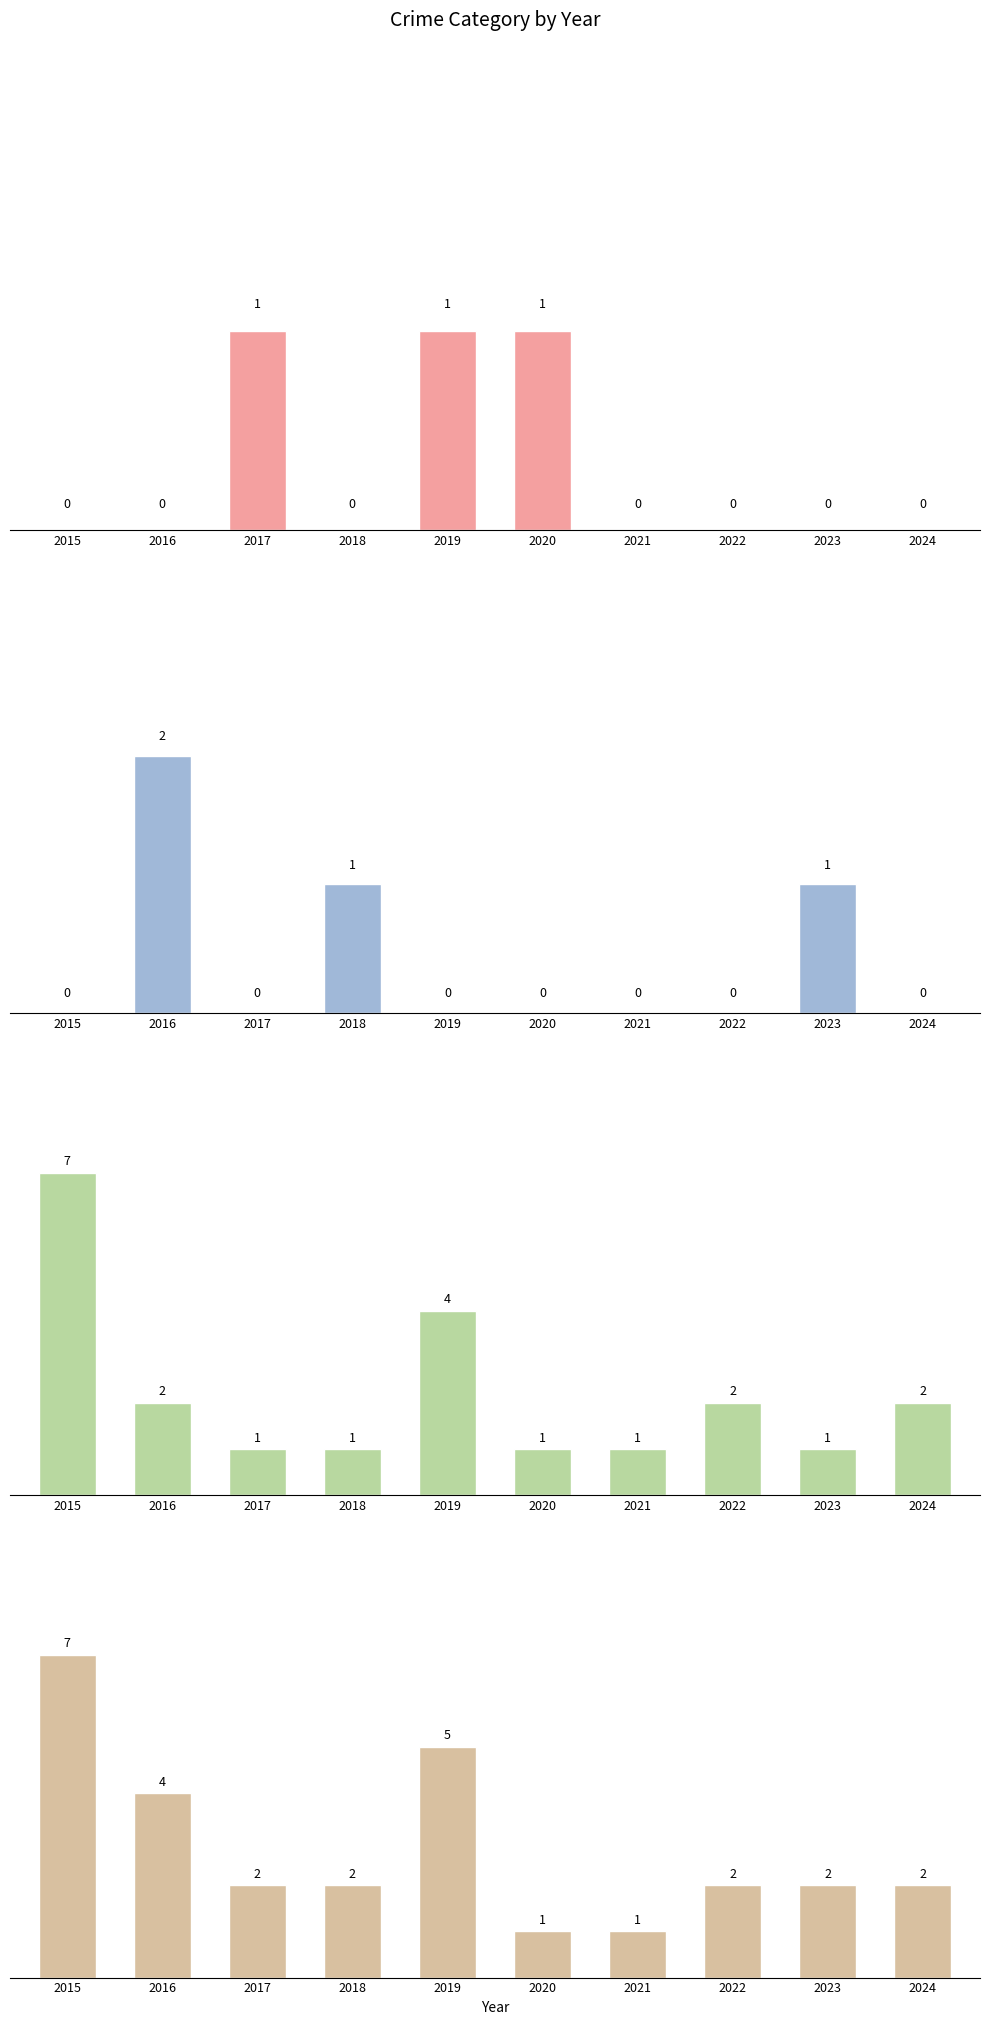

Reading left to right, transcribe all the data shown in this chart.

Aggravated Assault: 0	0	1	0	1	1	0	0	0	0
Robbery: 0	2	0	1	0	0	0	0	1	0
Theft: 7	2	1	1	4	1	1	2	1	2
Total: 7	4	2	2	5	1	1	2	2	2